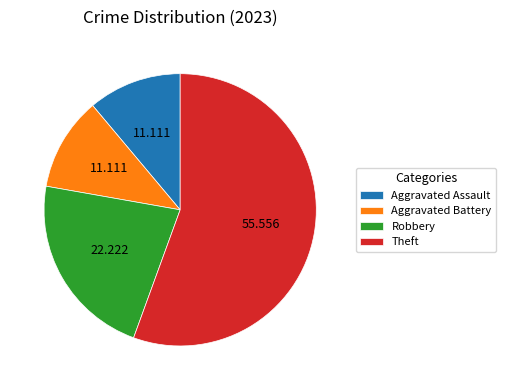

How many segments does this pie chart have?

4